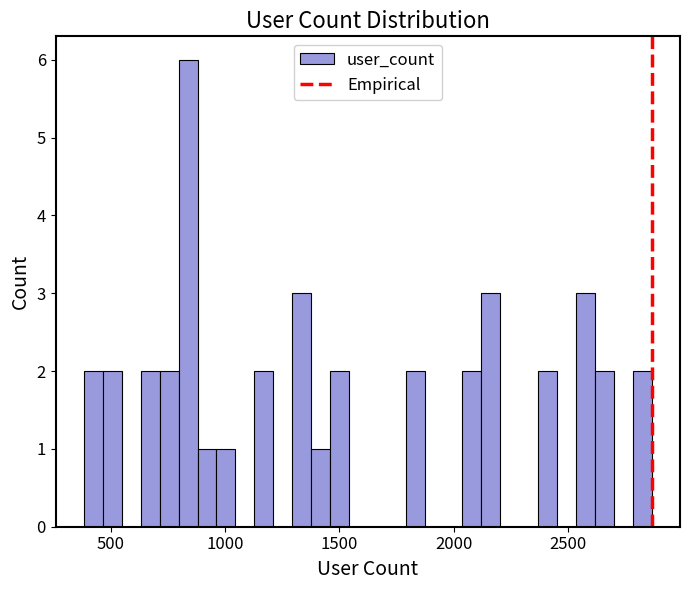

Read against the x-axis, roughly where is the centre of the tallest bar?

850